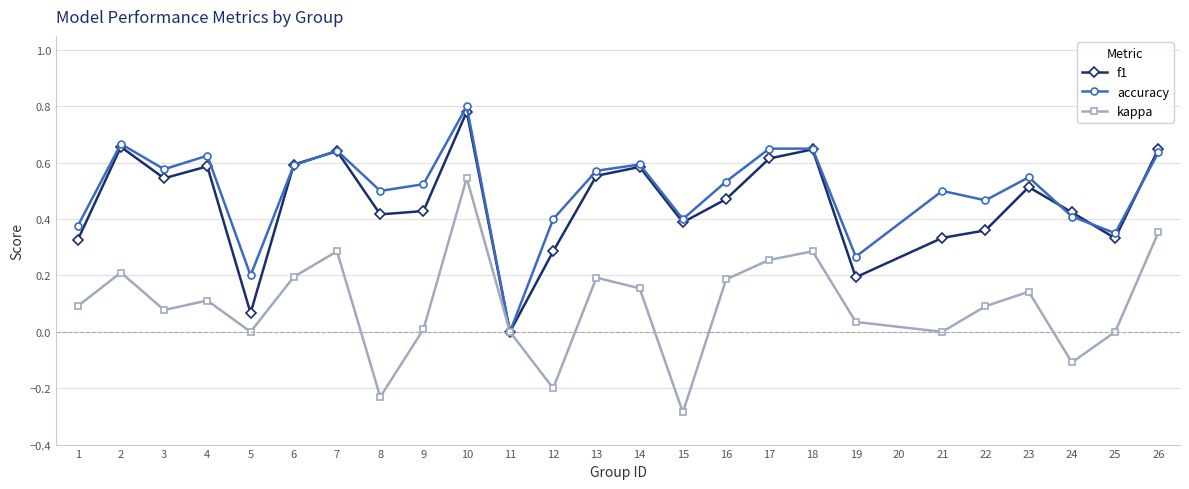

What is the approximate value of kappa at 15?

-0.3